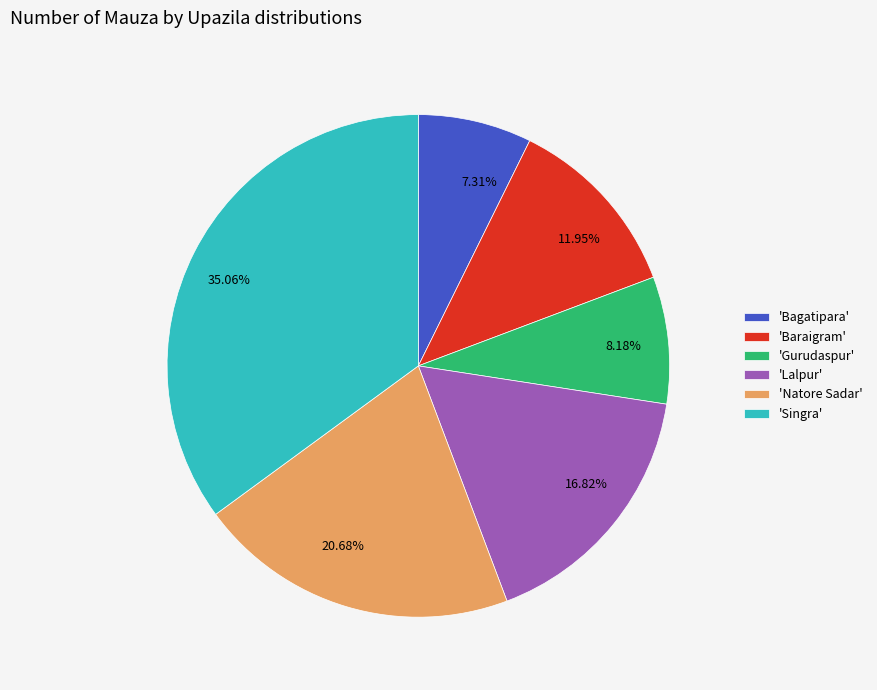

Between 35.06% and 16.82%, which is larger?

35.06%